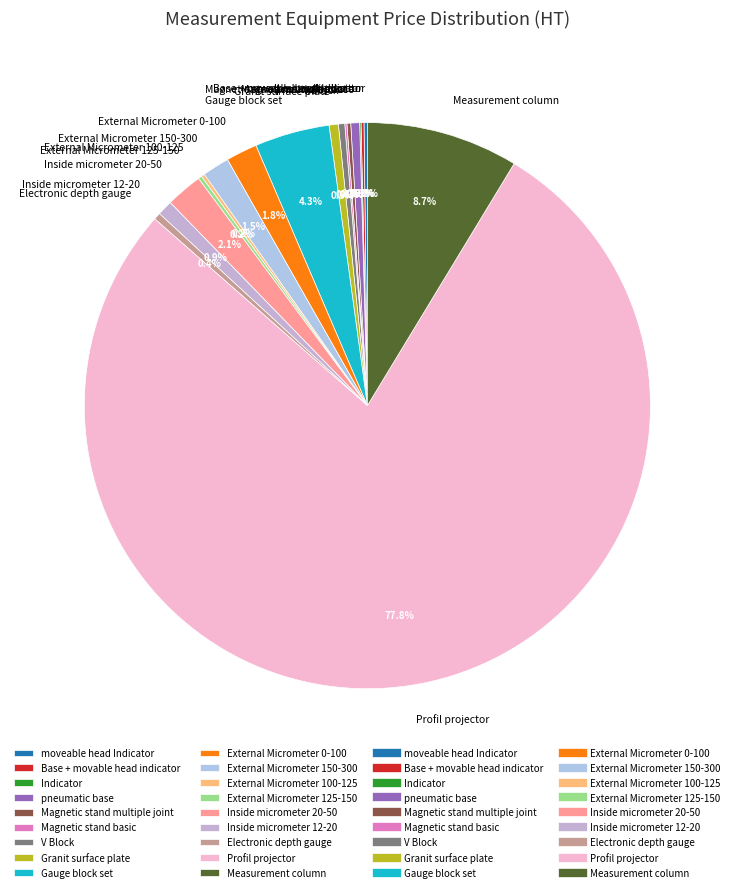

Which category has the biggest portion of the pie?

Profil projector